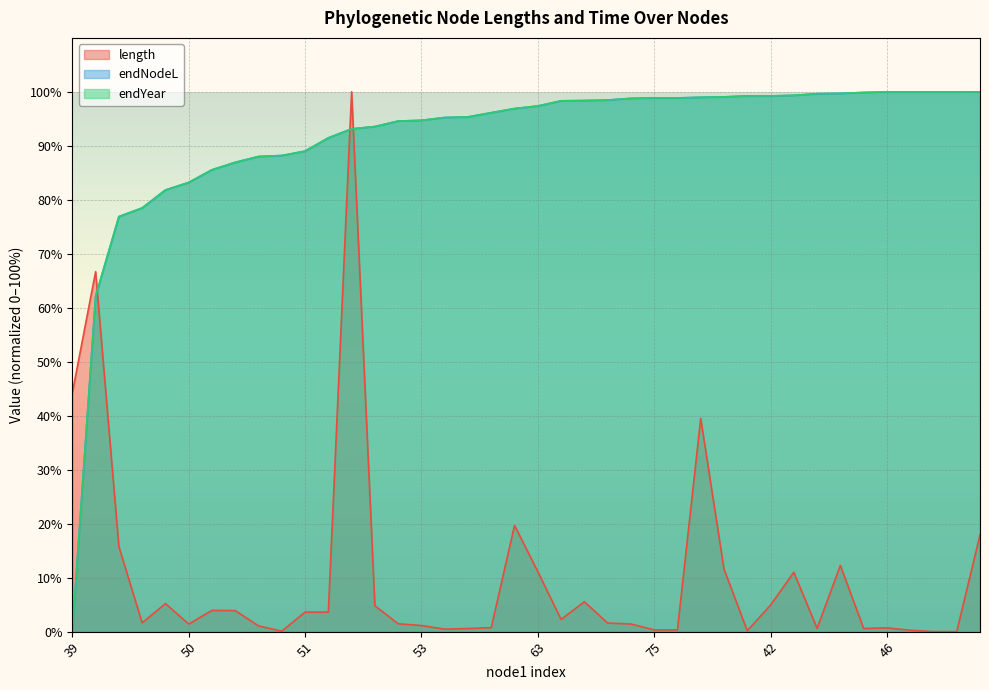

True or false: endYear has more than 1 interior local peaks.

False